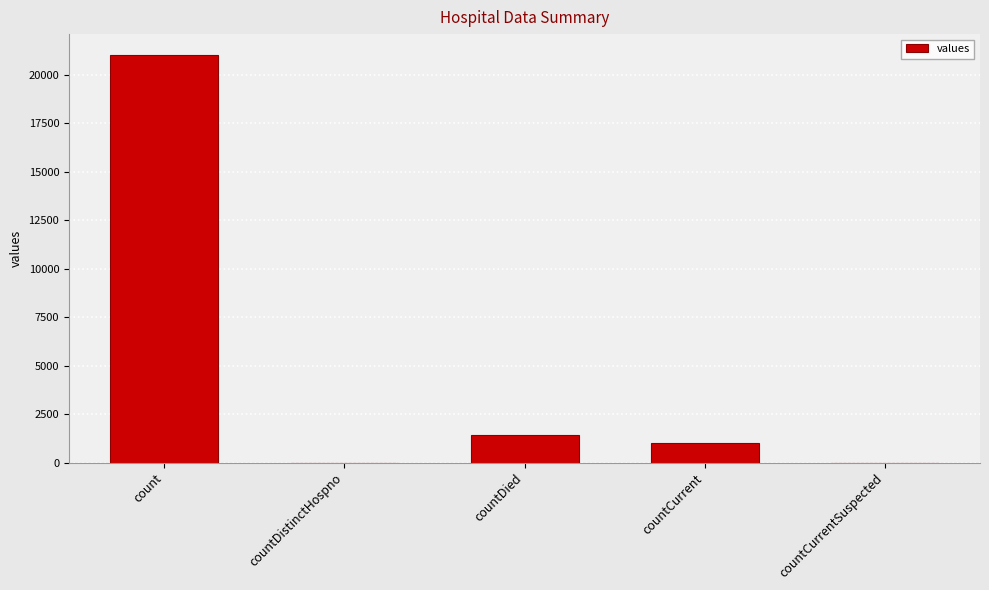

What is the change in value from count to countCurrentSuspected?

-21050